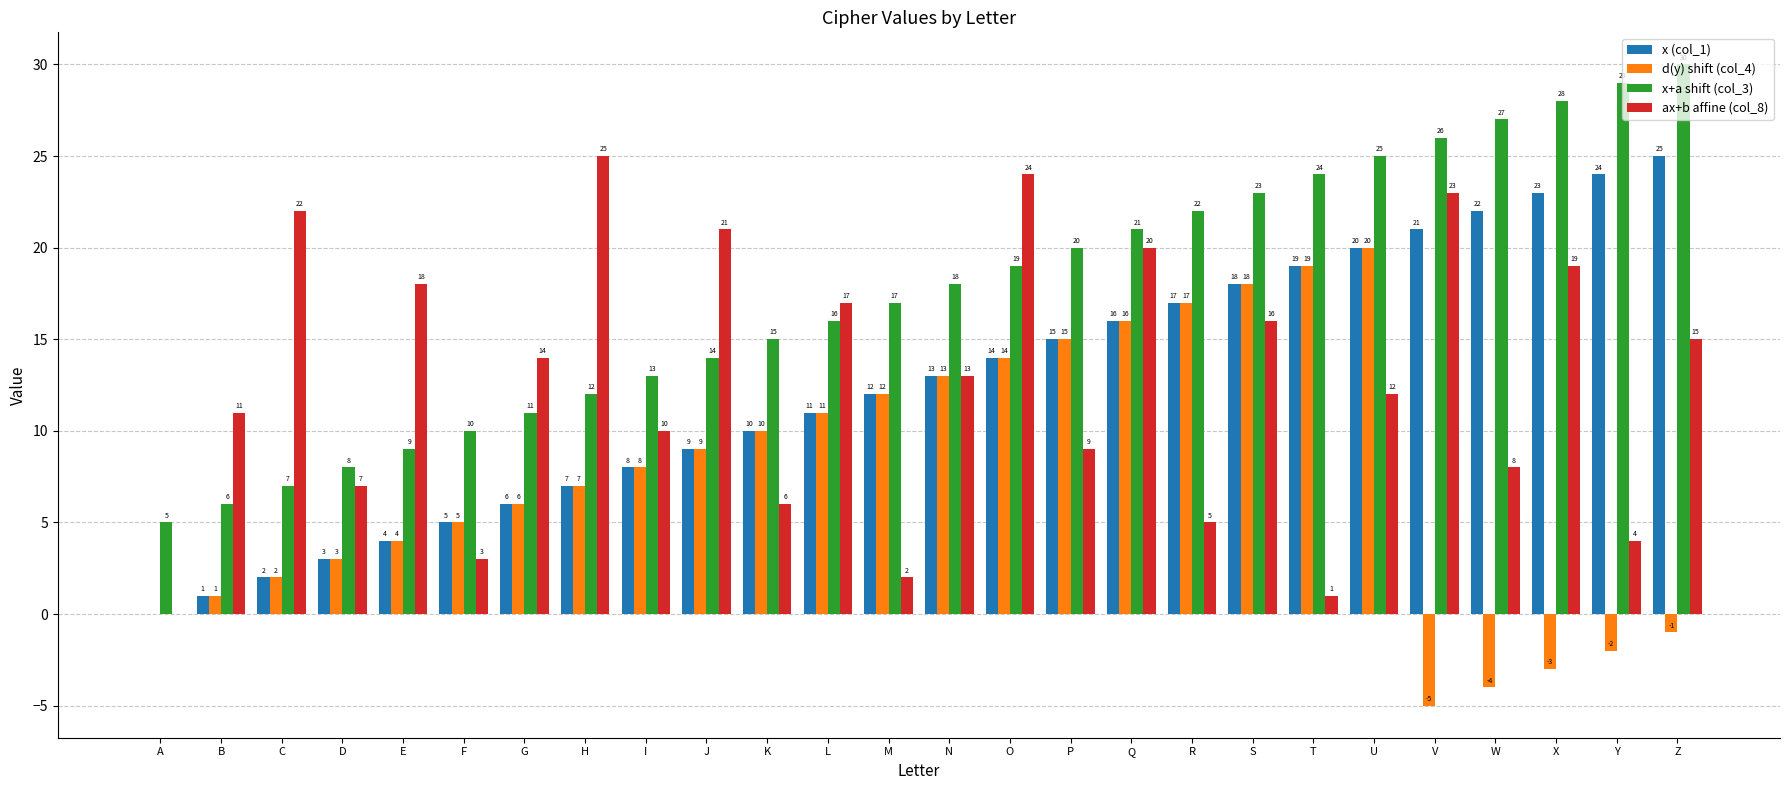

Are the bars grouped side by side (vs. stacked)?

Yes